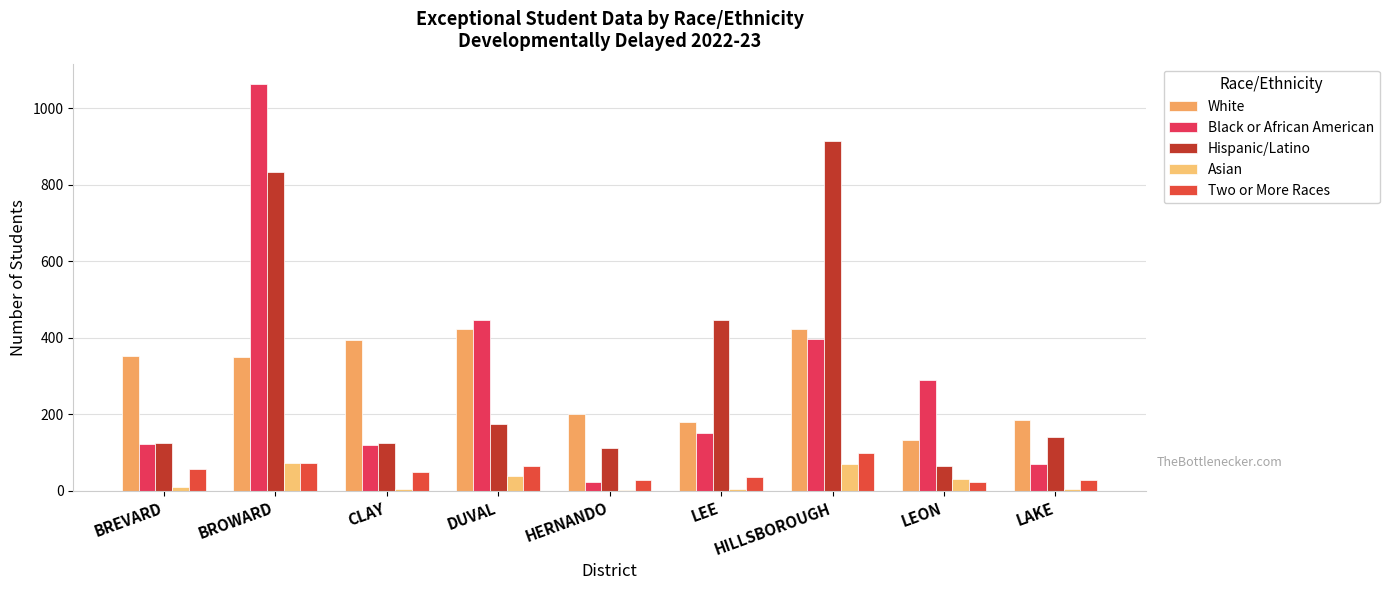

Are the bars grouped side by side (vs. stacked)?

Yes